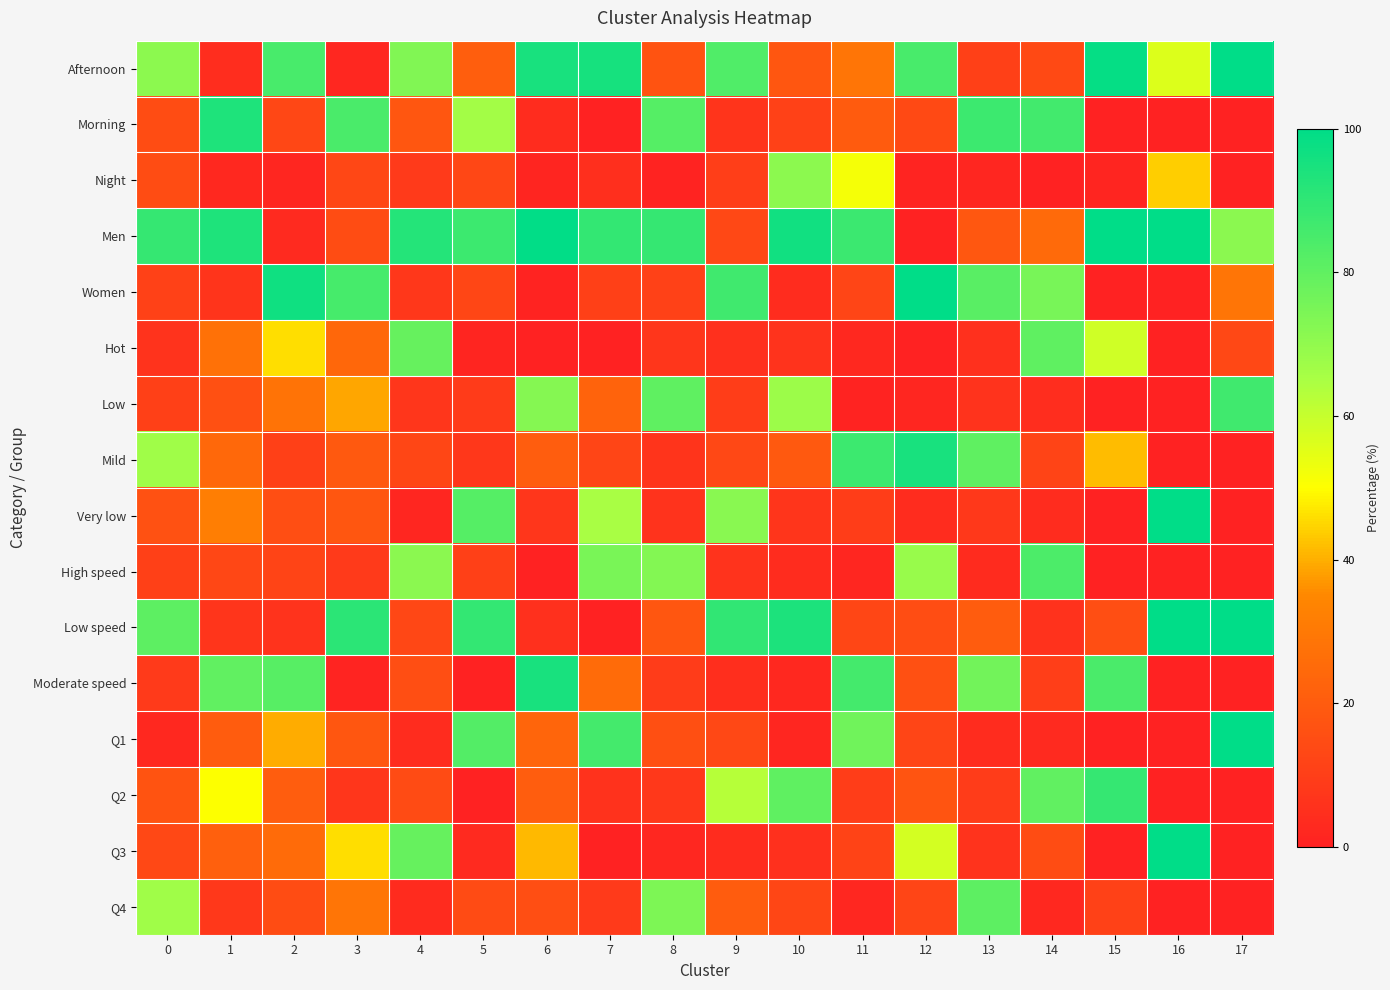

List the series in order of their peak value, highest first.

Afternoon, Men, Women, Very low, Low speed, Q1, Q3, Moderate speed, Mild, Morning, Q2, Low, High speed, Q4, Hot, Night